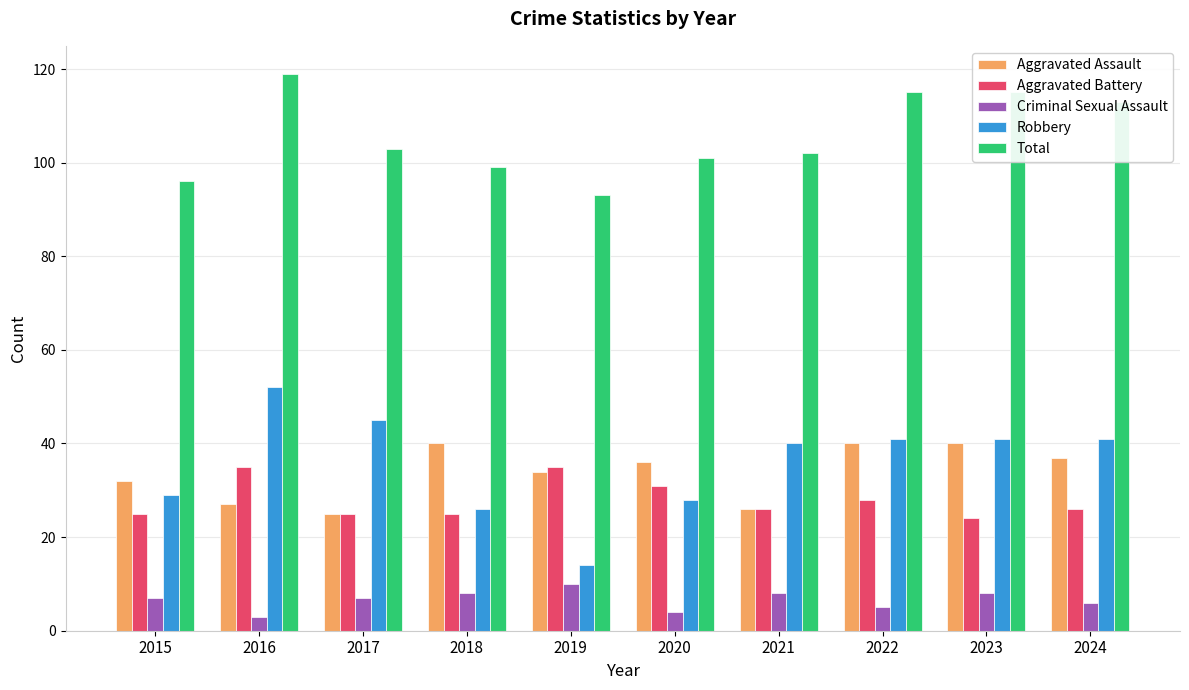

Reading left to right, extract all data points from this chart.

Aggravated Assault: 2015=32	2016=27	2017=25	2018=40	2019=34	2020=36	2021=26	2022=40	2023=40	2024=37
Aggravated Battery: 2015=25	2016=35	2017=25	2018=25	2019=35	2020=31	2021=26	2022=28	2023=24	2024=26
Criminal Sexual Assault: 2015=7	2016=3	2017=7	2018=8	2019=10	2020=4	2021=8	2022=5	2023=8	2024=6
Robbery: 2015=29	2016=52	2017=45	2018=26	2019=14	2020=28	2021=40	2022=41	2023=41	2024=41
Total: 2015=96	2016=119	2017=103	2018=99	2019=93	2020=101	2021=102	2022=115	2023=115	2024=113